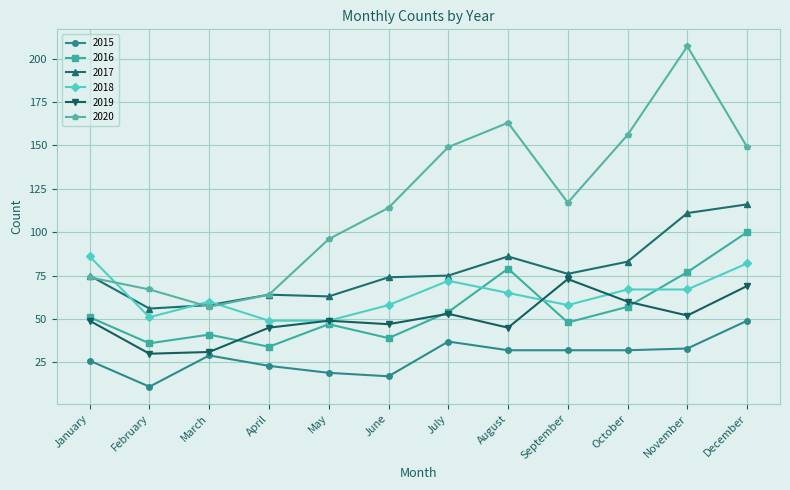

How many lines are shown in the chart?

6